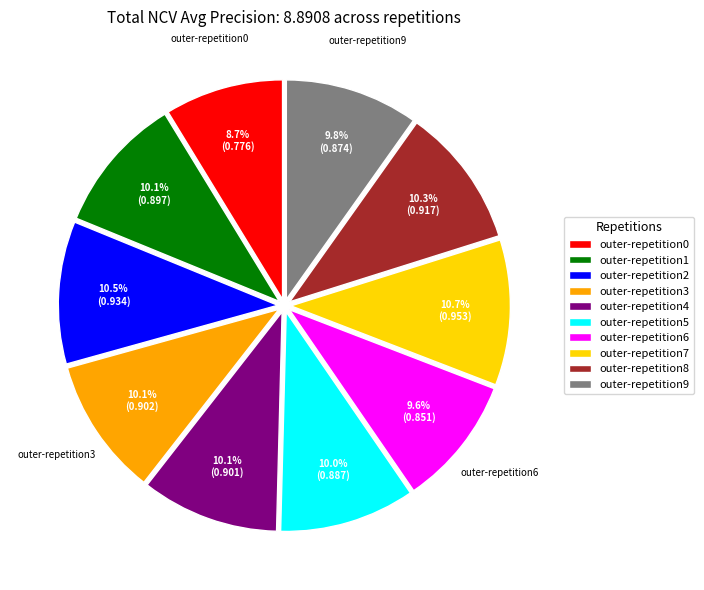

Which has a higher value, outer-repetition4 or outer-repetition6?

outer-repetition4